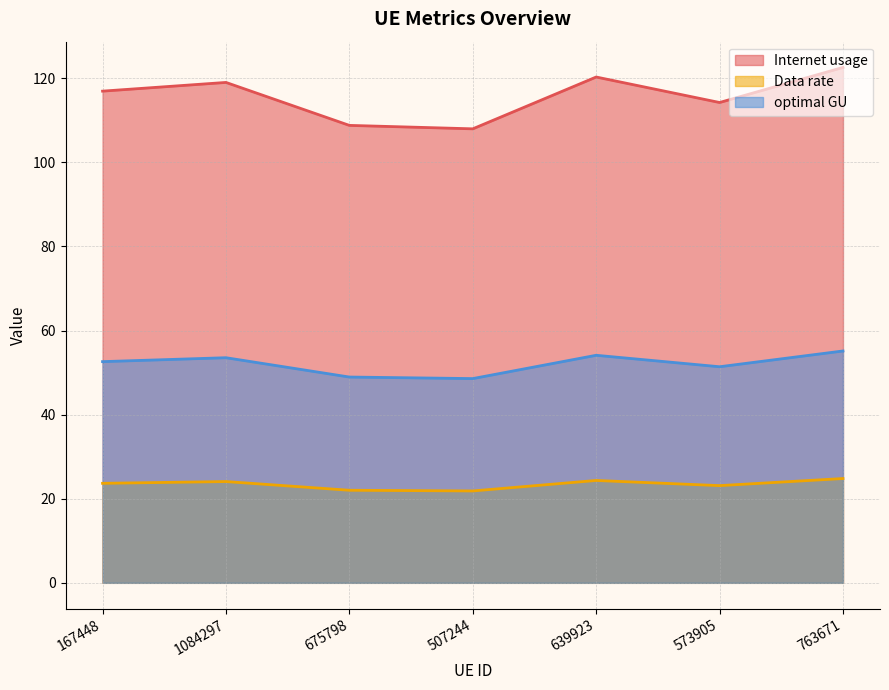

The value of optimal GU at 507244 is 48.6. True or false?

True